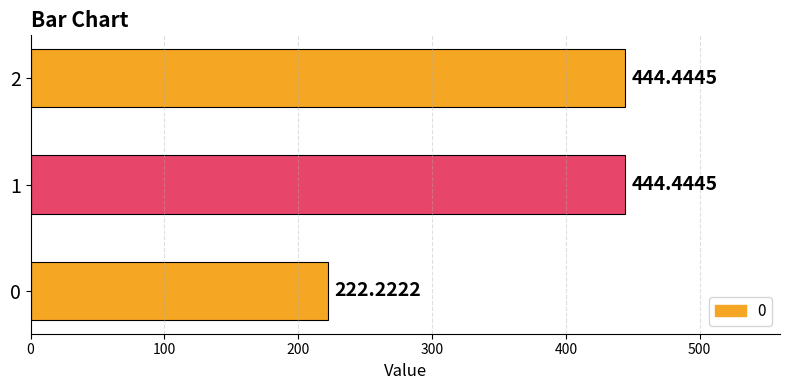

What is the ratio of the value at 0 to the value at 2?

0.5